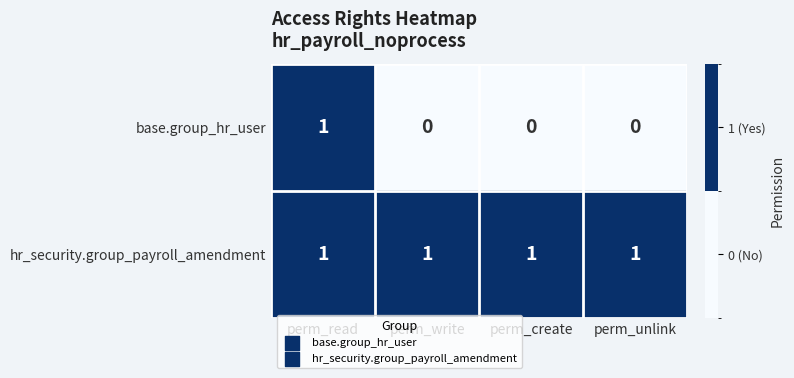

The hr_security.group_payroll_amendment series shows 1 at perm_create. True or false?

True